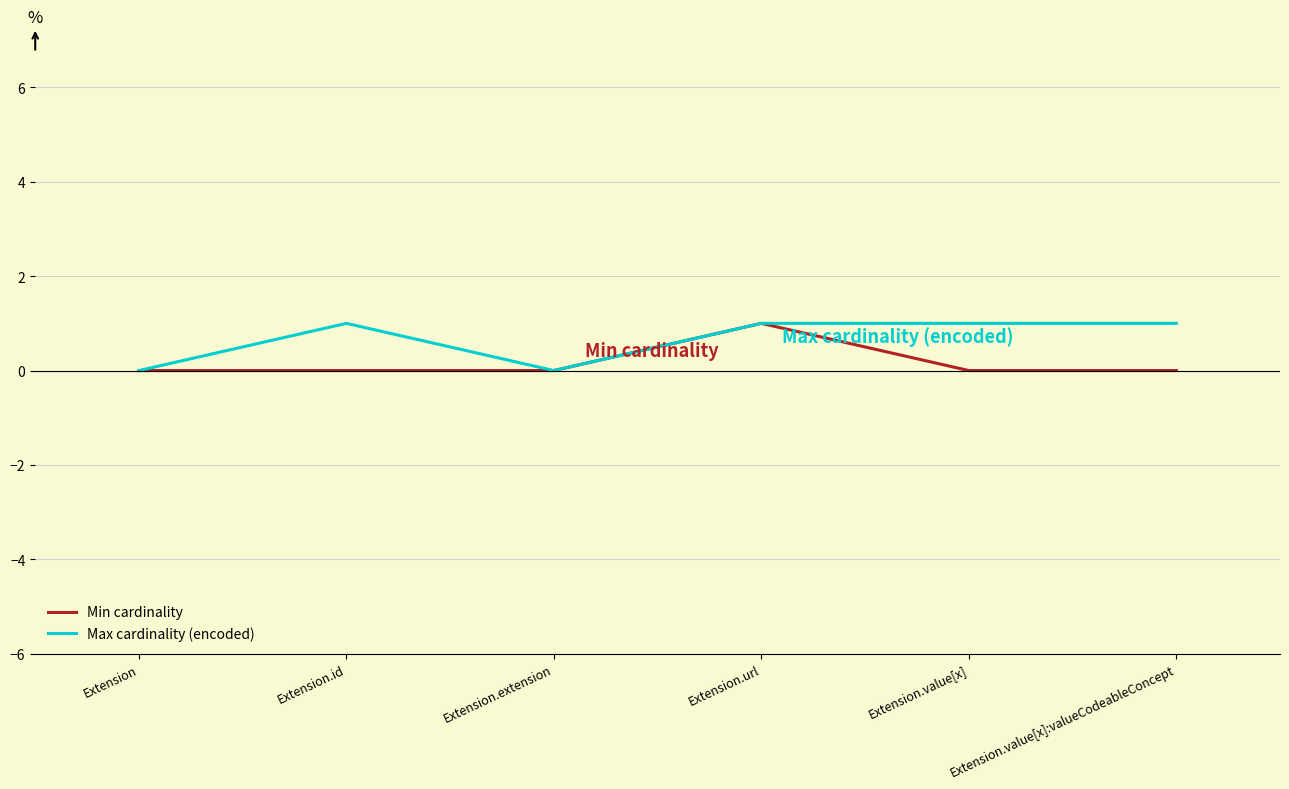

Which category has the highest value in the Min cardinality series?

Extension.url